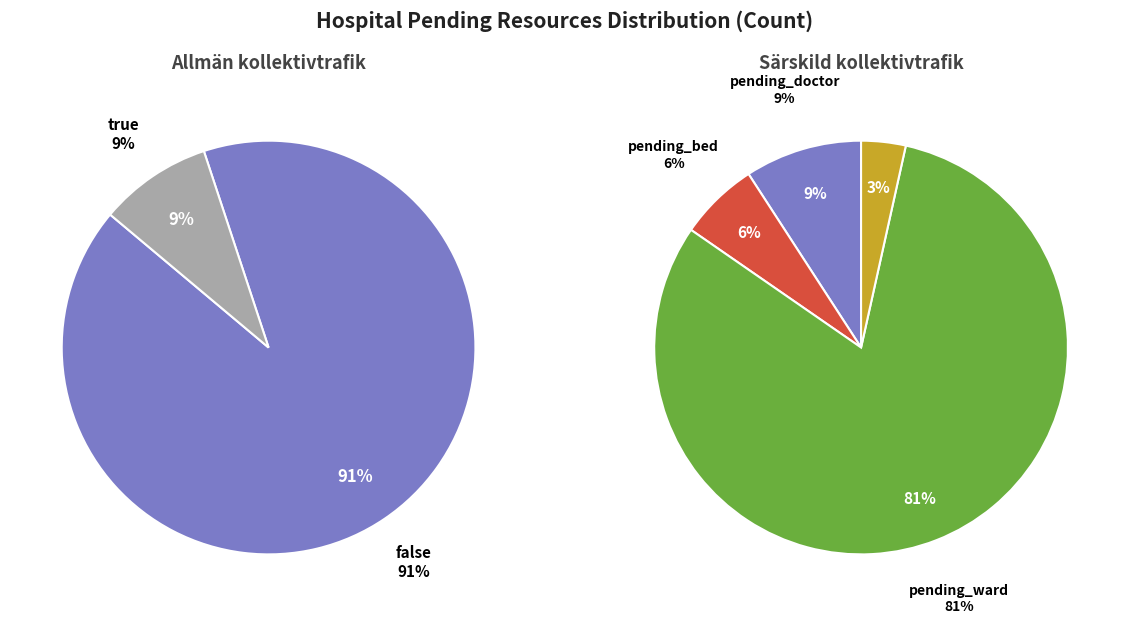

What percentage do false and true together represent?

100.0%